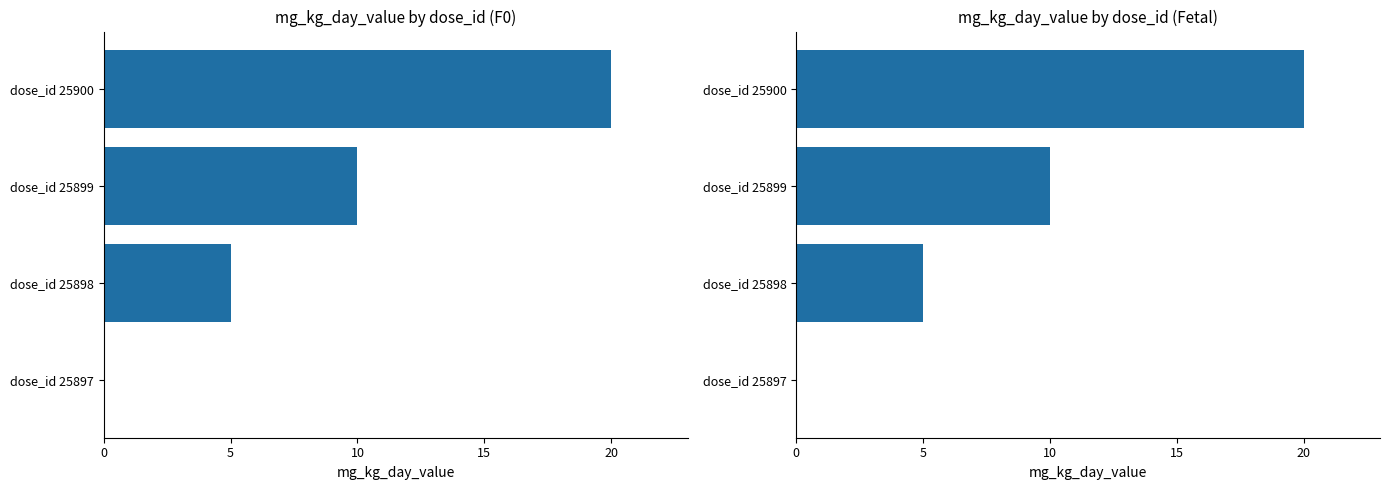

Is the value of Fetal at dose_id 25900 greater than the value of F0 at dose_id 25898?

Yes